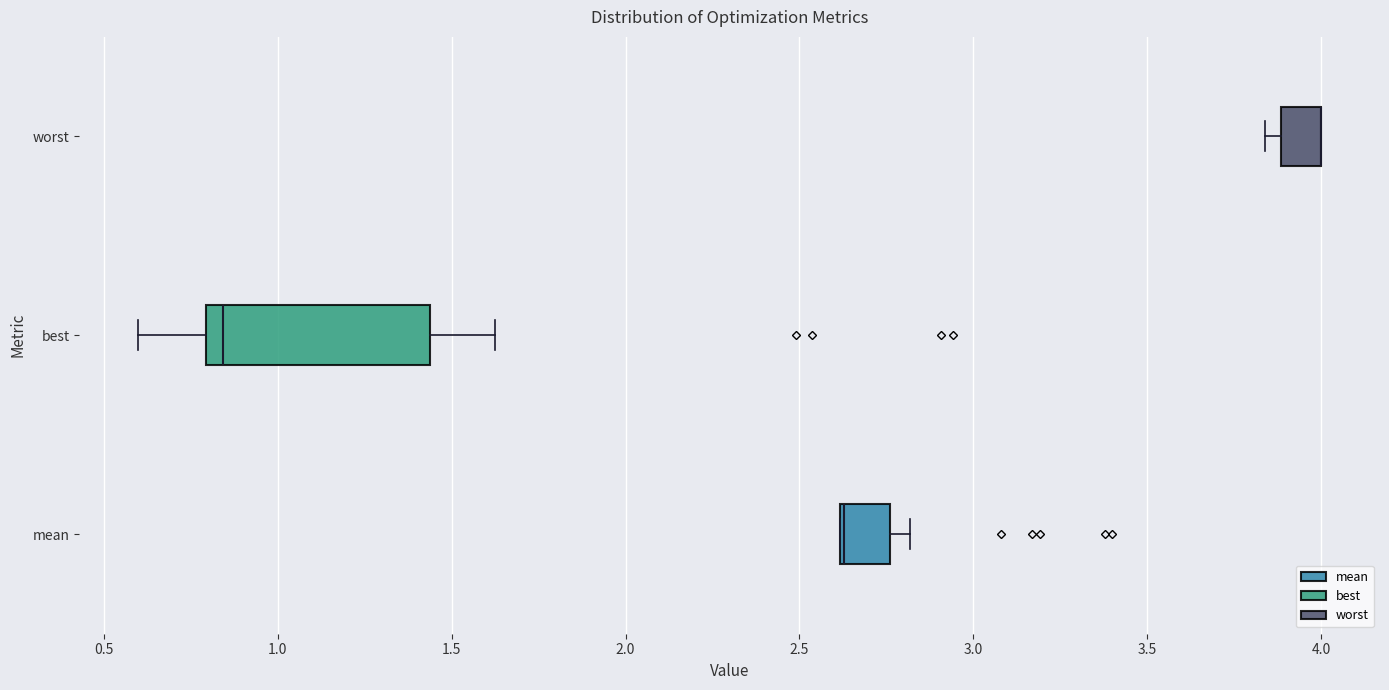

Which box is the widest, from its left edge to its right edge?

best